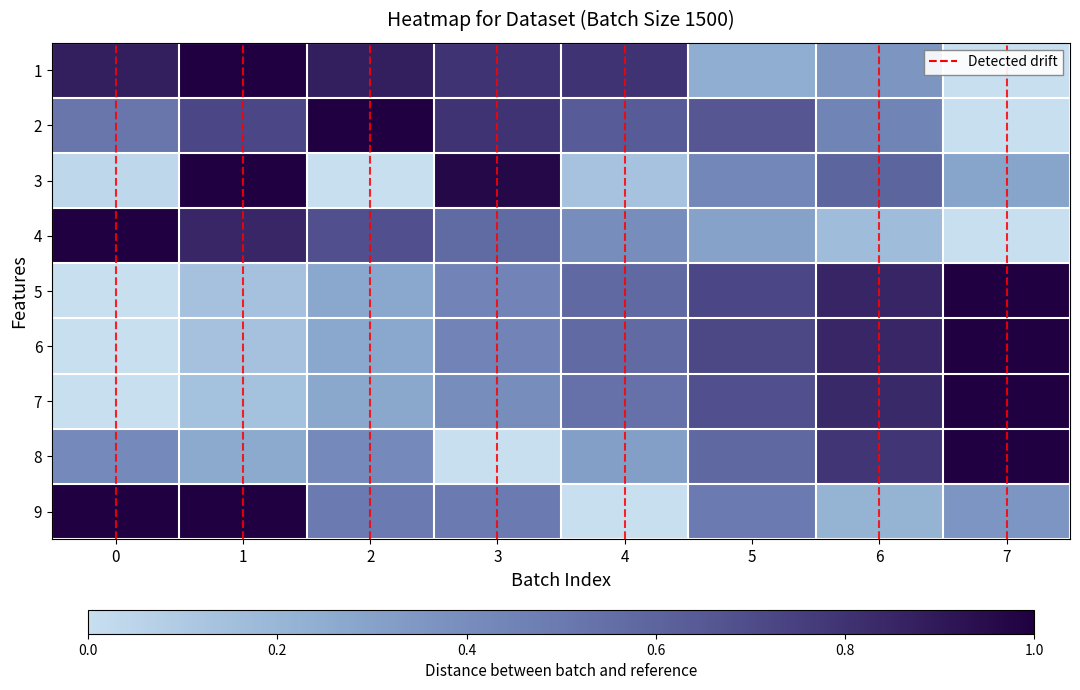

Reading right to left, what are all the values shown in this chart?

1: 7=0.0	6=0.4	5=0.2	4=0.8	3=0.8	2=0.9	1=1.0	0=0.9
2: 7=0.0	6=0.4	5=0.7	4=0.6	3=0.8	2=1.0	1=0.7	0=0.5
3: 7=0.3	6=0.6	5=0.4	4=0.1	3=1.0	2=0.0	1=1.0	0=0.0
4: 7=0.0	6=0.2	5=0.3	4=0.4	3=0.6	2=0.7	1=0.8	0=1.0
5: 7=1.0	6=0.9	5=0.7	4=0.6	3=0.4	2=0.3	1=0.1	0=0.0
6: 7=1.0	6=0.9	5=0.7	4=0.6	3=0.4	2=0.3	1=0.1	0=0.0
7: 7=1.0	6=0.8	5=0.7	4=0.5	3=0.4	2=0.3	1=0.1	0=0.0
8: 7=1.0	6=0.8	5=0.6	4=0.3	3=0.0	2=0.4	1=0.3	0=0.4
9: 7=0.4	6=0.2	5=0.5	4=0.0	3=0.5	2=0.5	1=1.0	0=1.0